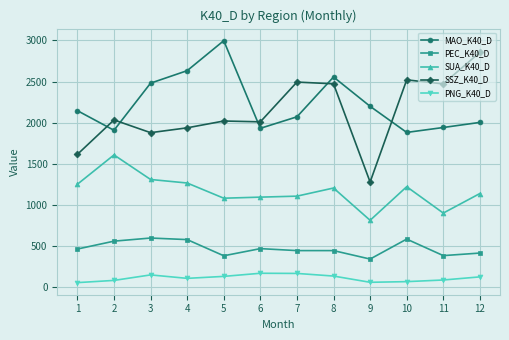

How many lines are shown in the chart?

5